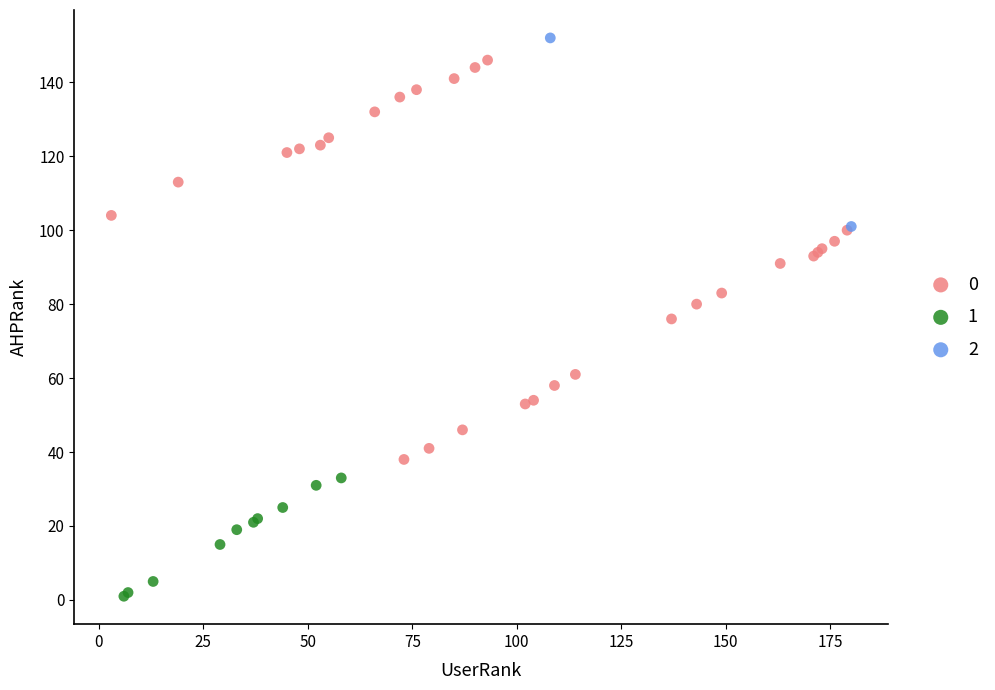

What are all the series names shown in the legend?

0, 1, 2